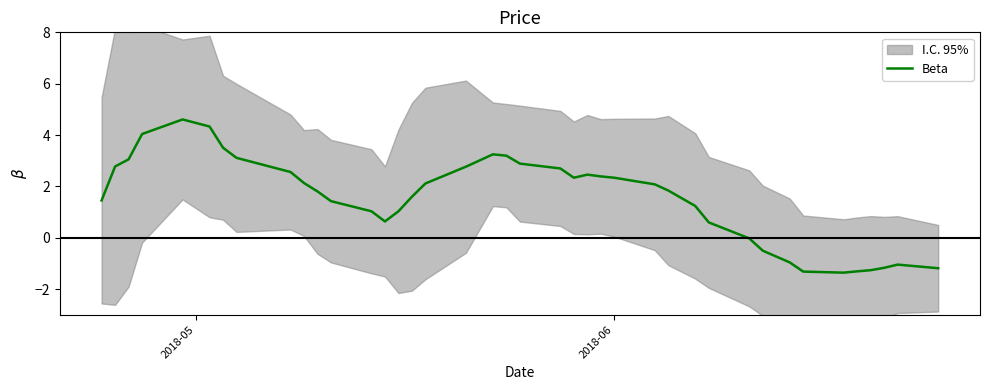

What is the lowest value of the Beta series?

-1.4